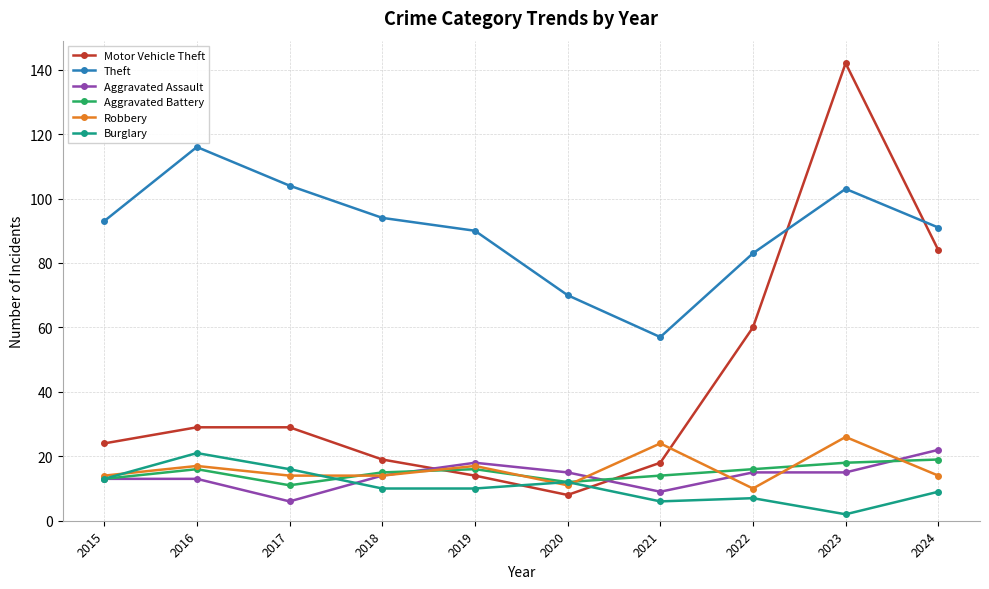

The Aggravated Battery series shows 19 at 2024. True or false?

True